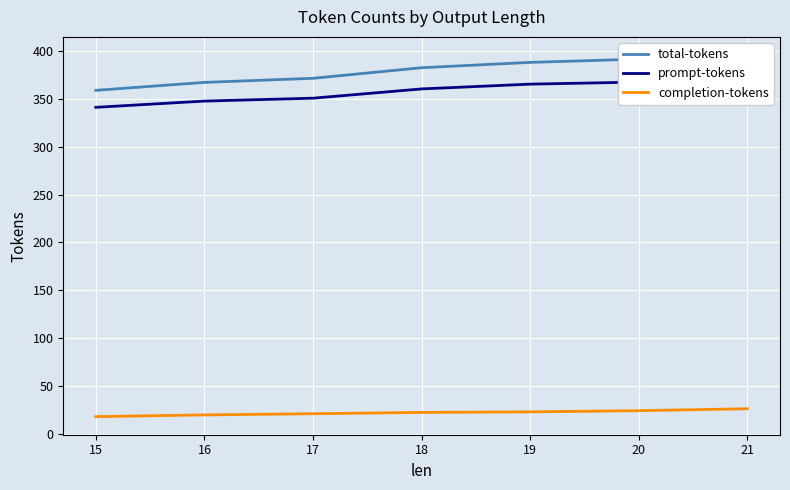

True or false: prompt-tokens and total-tokens cross at least once.

False